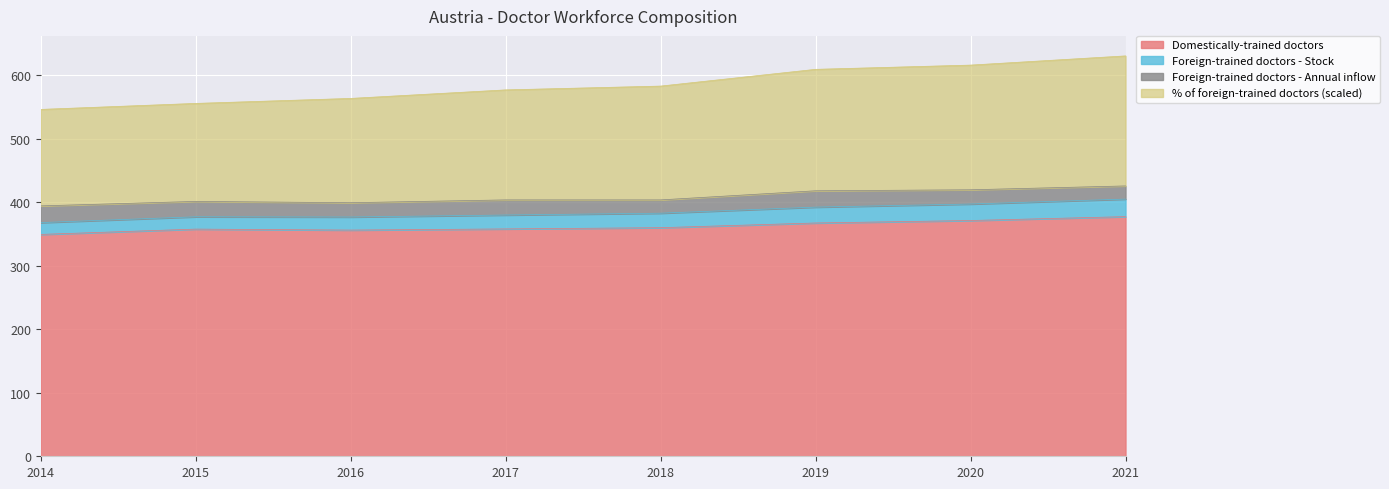

What is the highest value of the Domestically-trained doctors series?

377.1